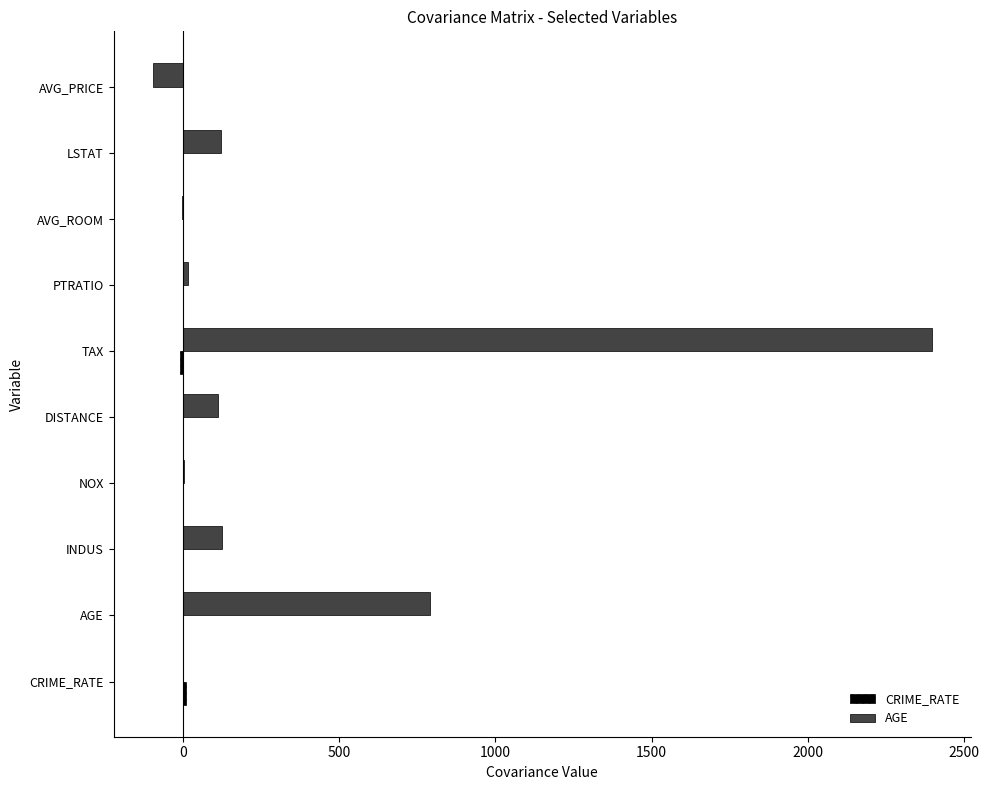

True or false: AGE has a value of 120.8 at LSTAT.

True